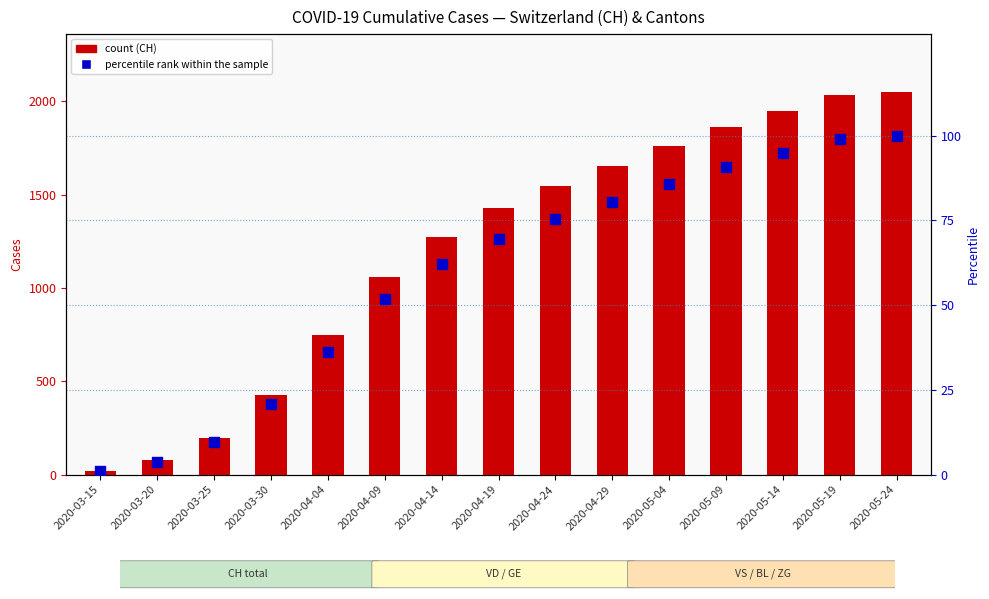

Which series has the largest total across all categories?

CH